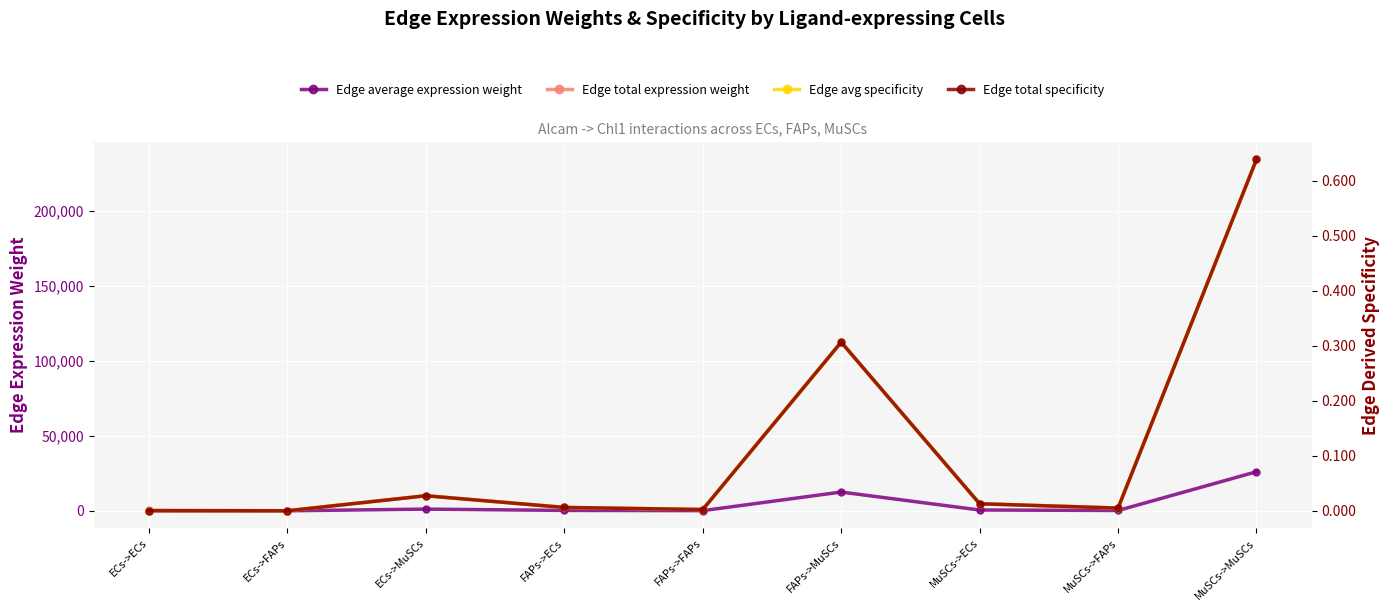

What is the label of the 4th point from the right?

FAPs->MuSCs